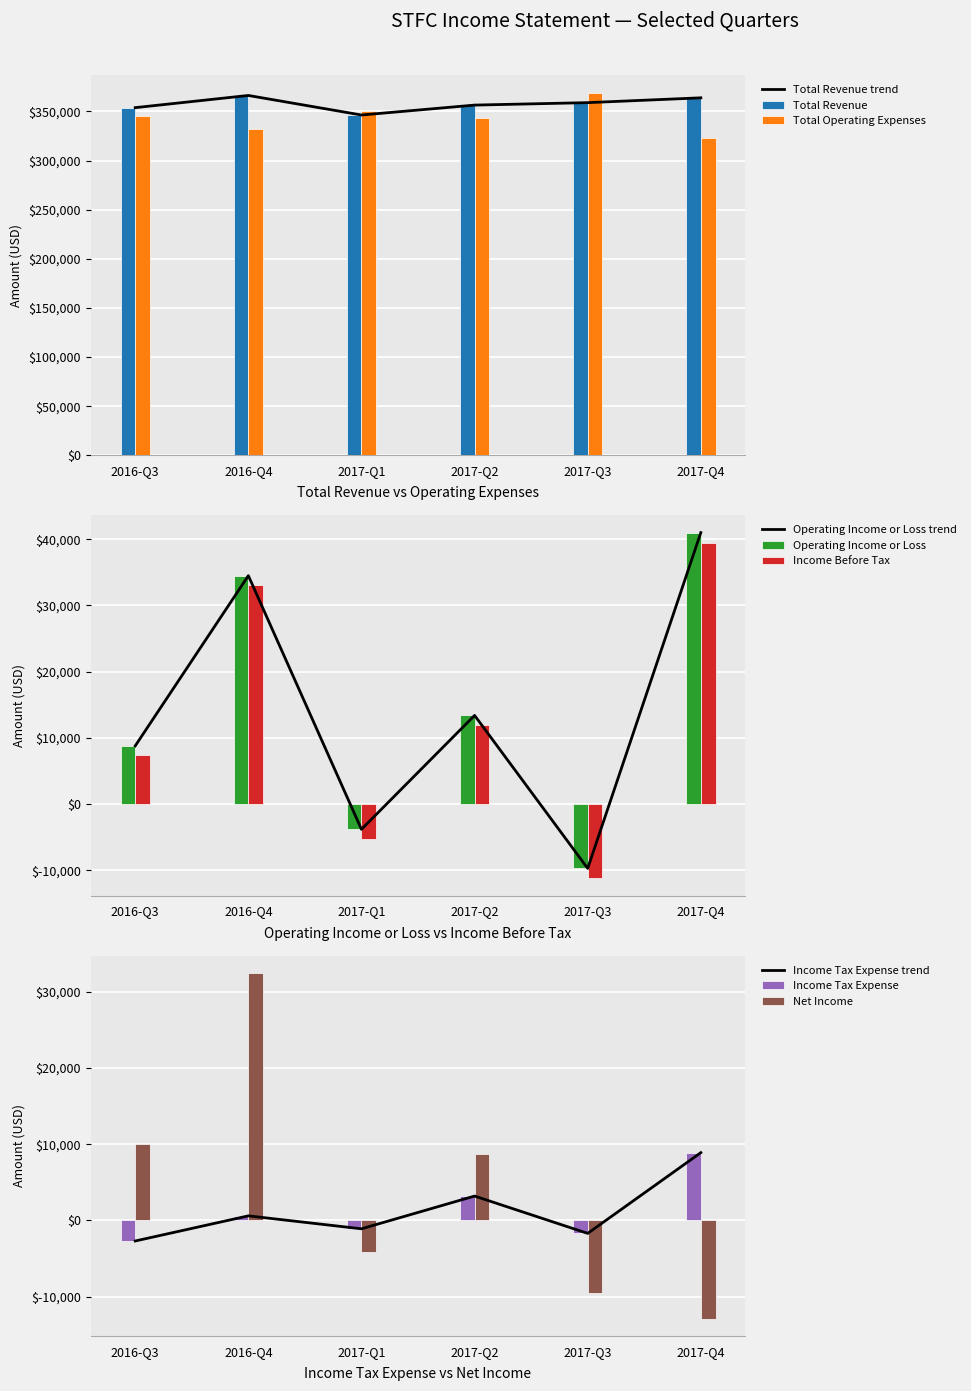

Which series has the largest range (max minus min)?

Operating Income or Loss